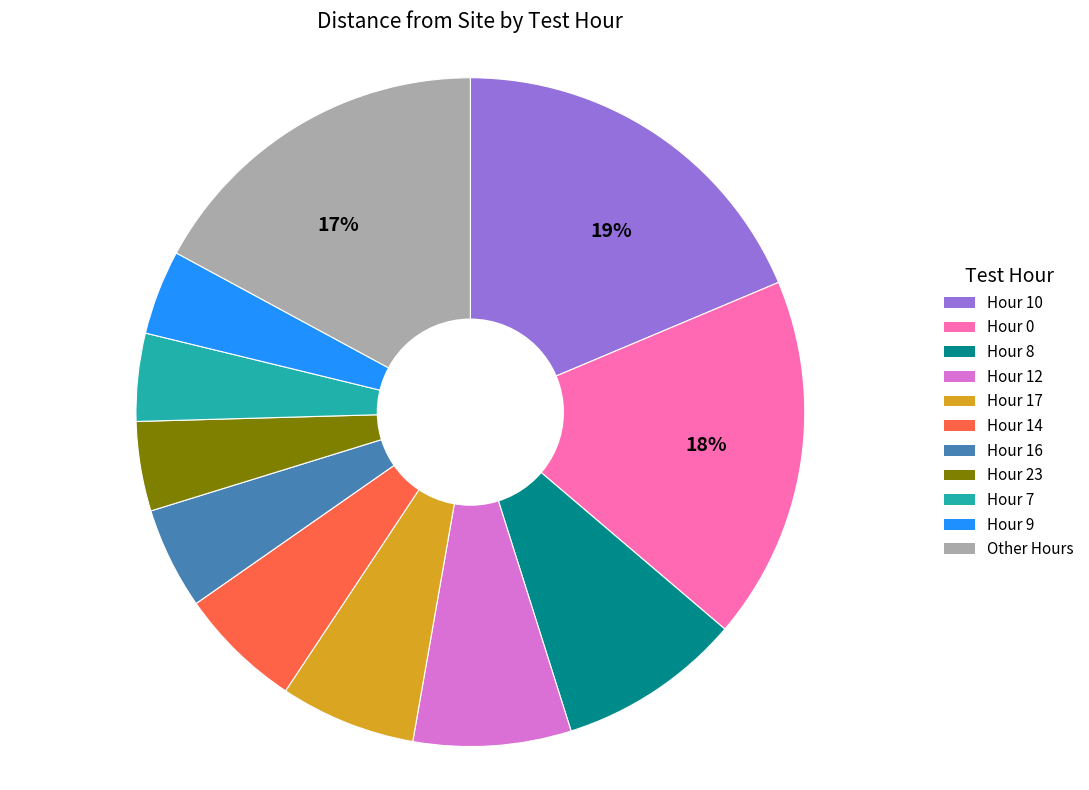

Is there a majority slice in this chart?

No